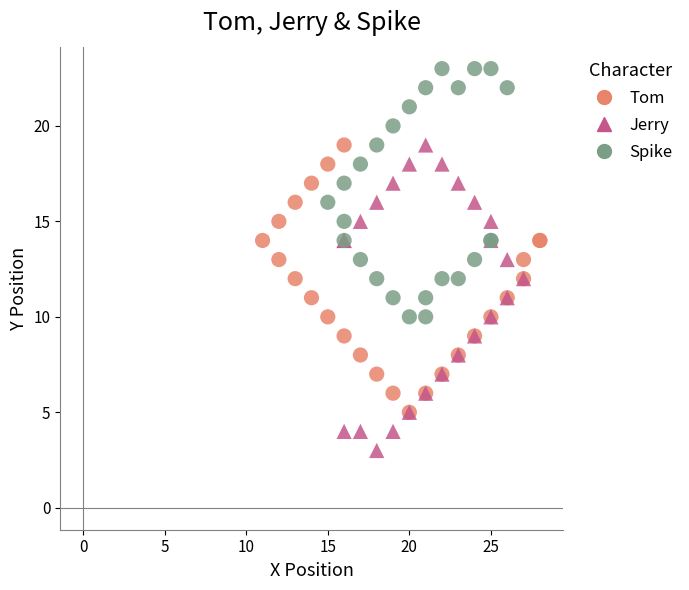

What are all the series names shown in the legend?

Tom, Jerry, Spike